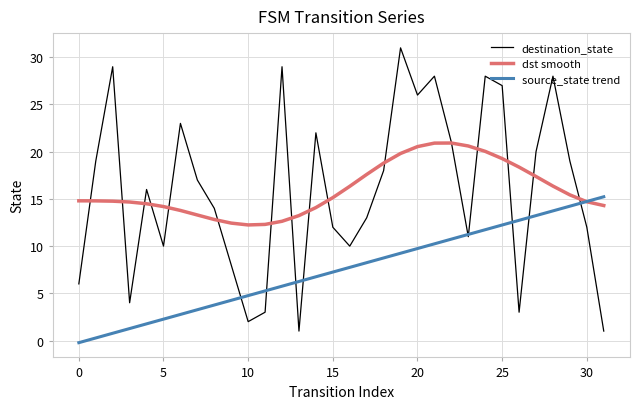

Which series has the largest range (max minus min)?

destination_state